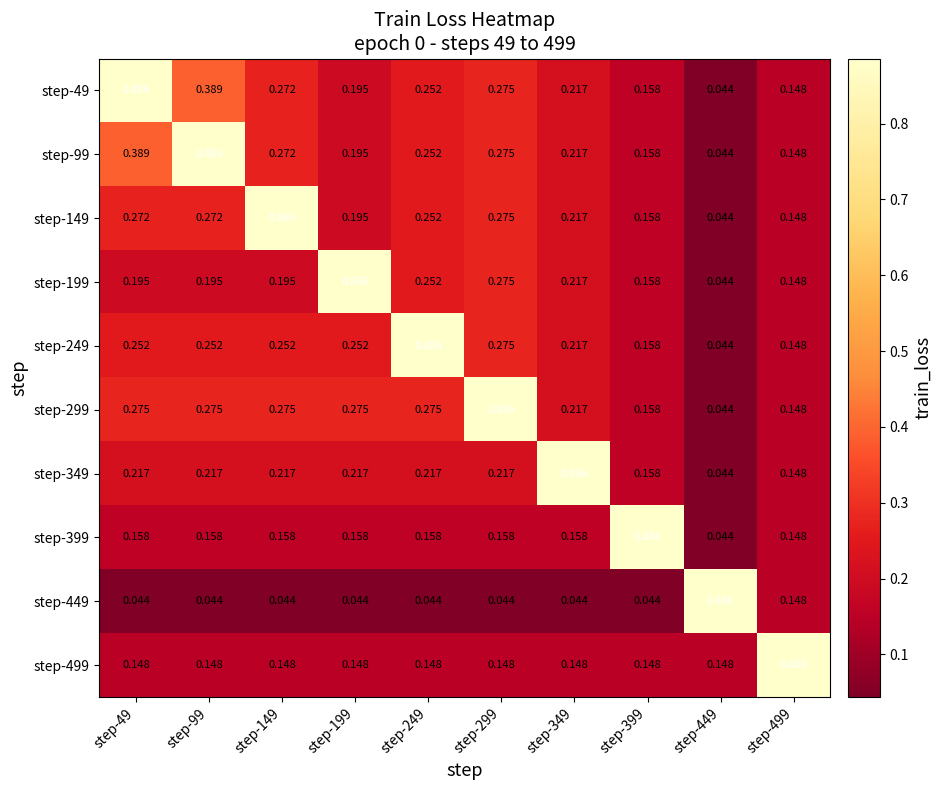

Is the value of step-149 at step-149 greater than the value of step-499 at step-99?

Yes